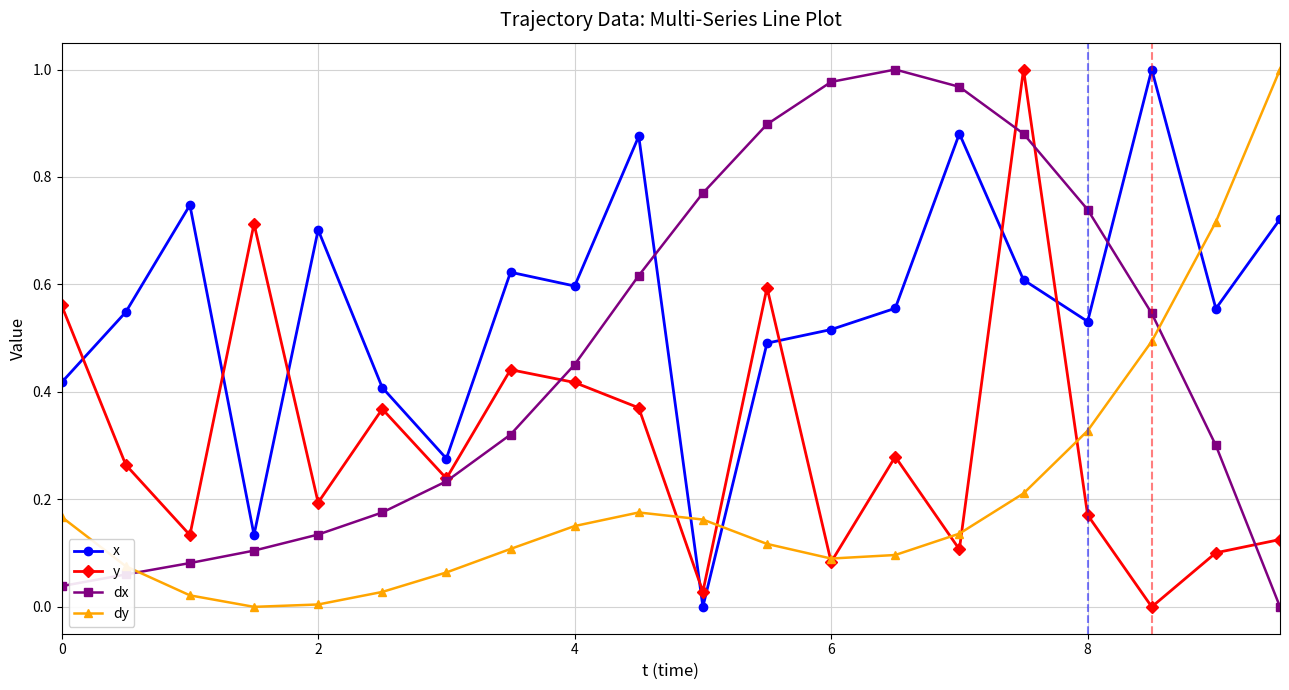

Rank the series by their average value, from lowest to highest.

dy, y, dx, x